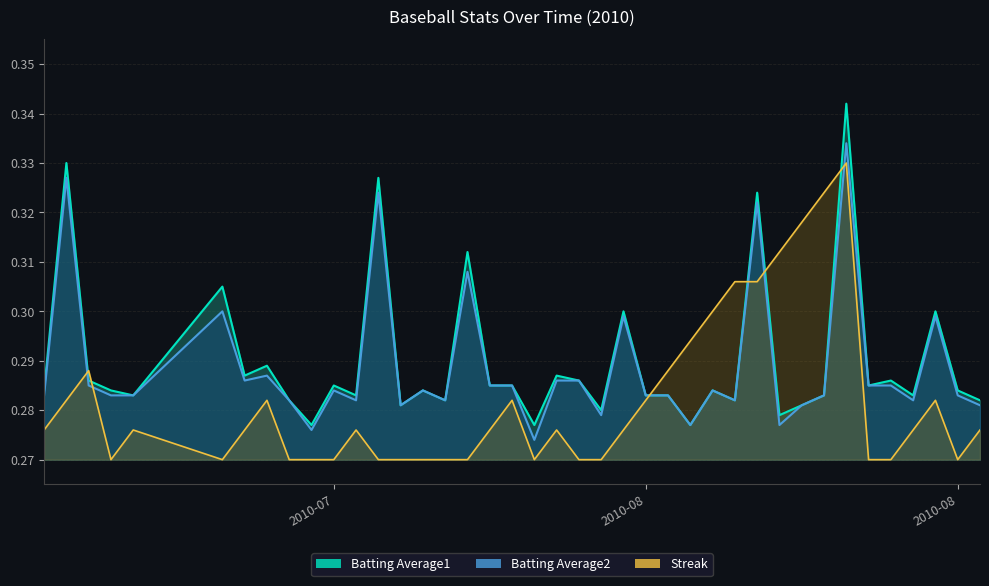

At how many categories does at least one series exceed 0?

40